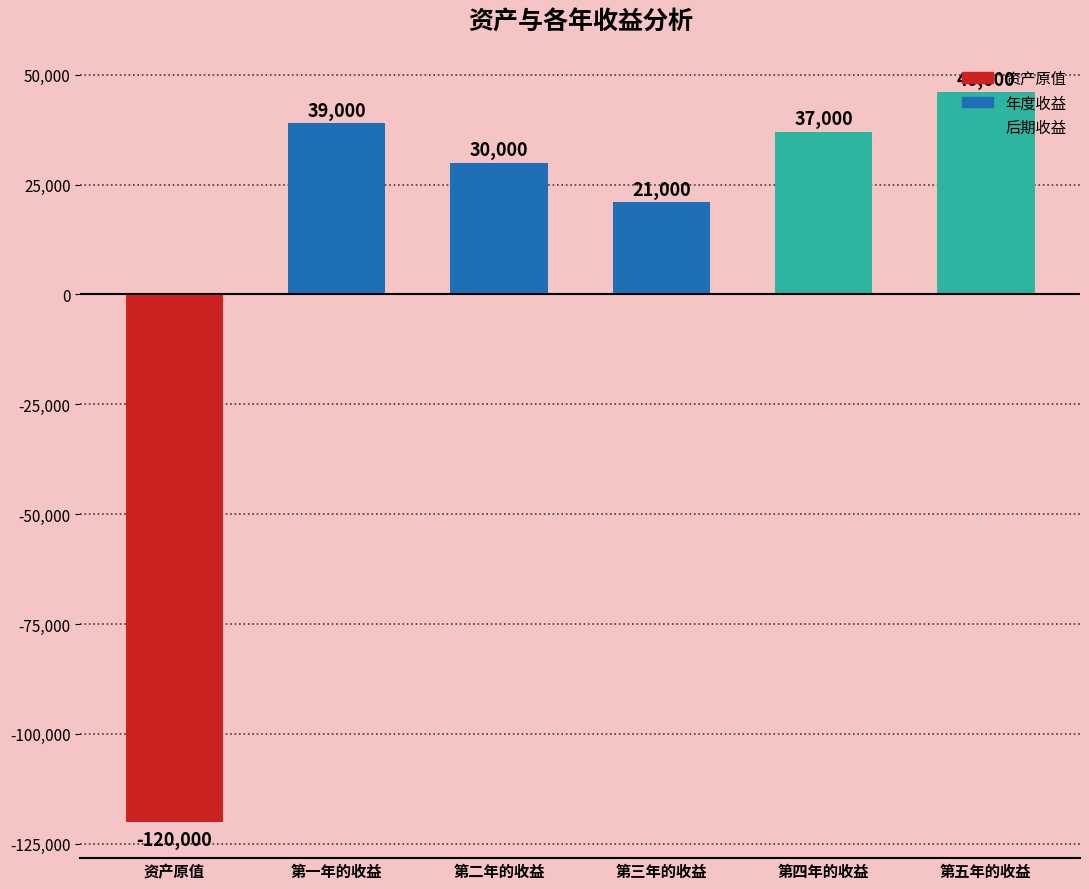

What is the ratio of the value at 第一年的收益 to the value at 第五年的收益?

0.8